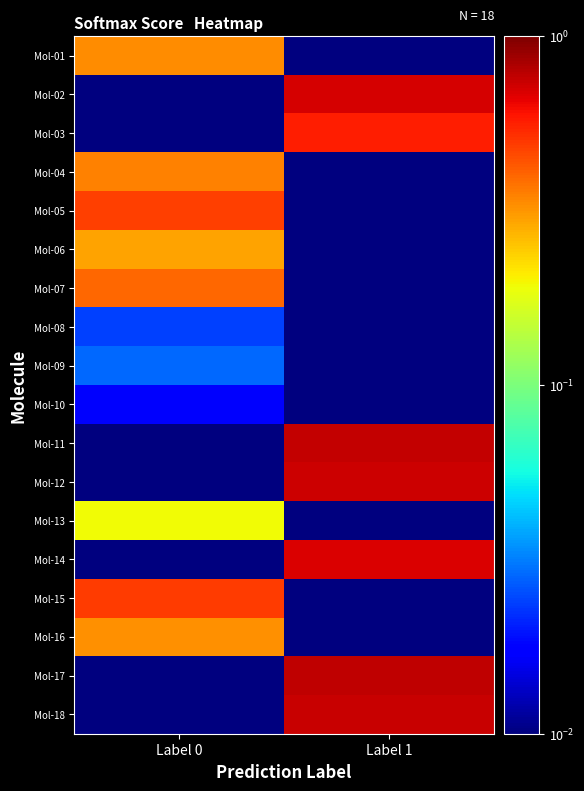

At which category is the sum across all series the highest?

Label 1